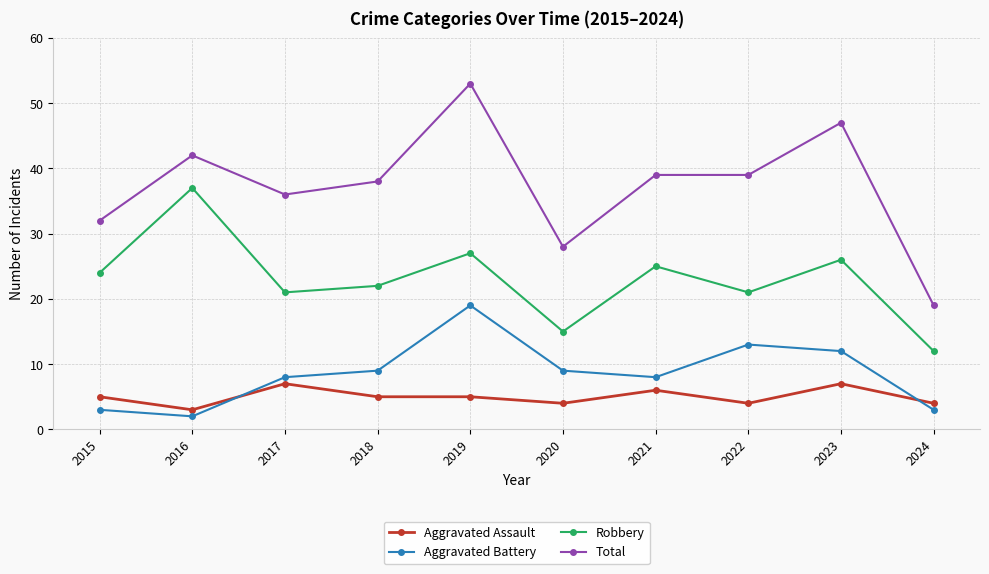

How many categories are shown in the chart?

10